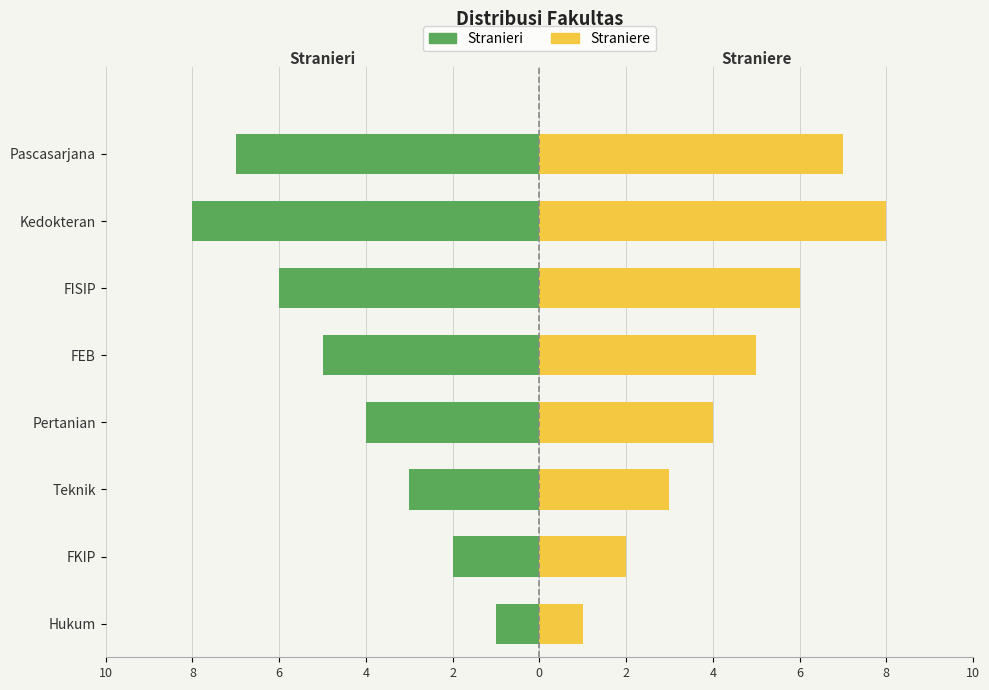

How many bars are there in total?

16